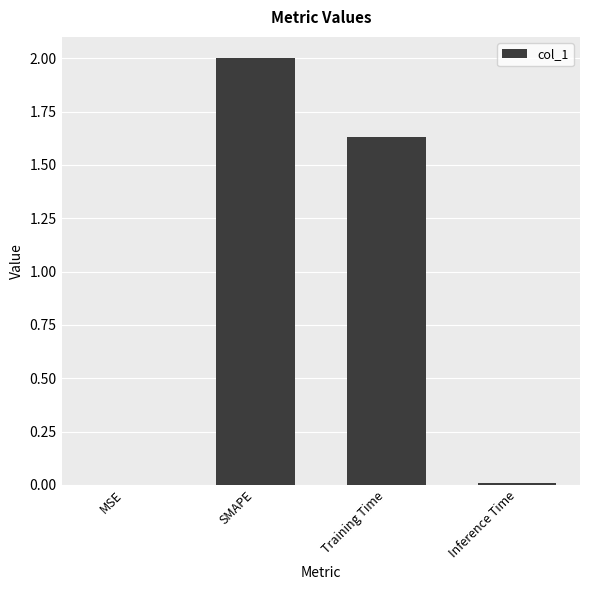

Are the bars horizontal?

No